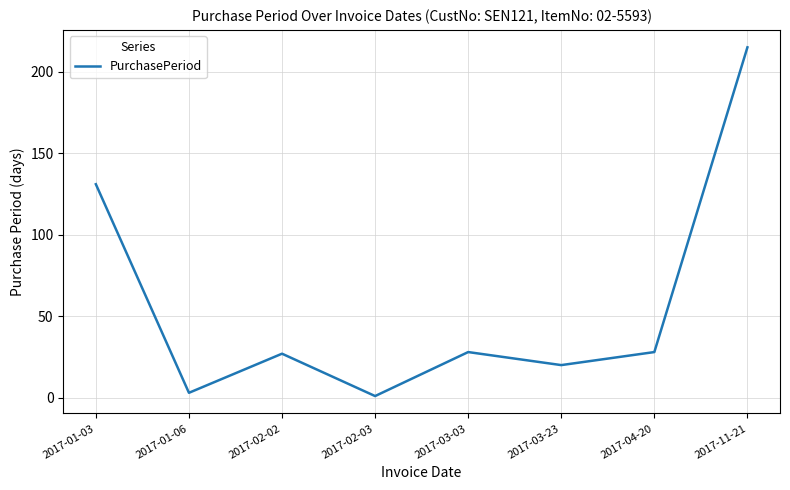

What is the change in value from 2017-03-23 to 2017-04-20?

+8